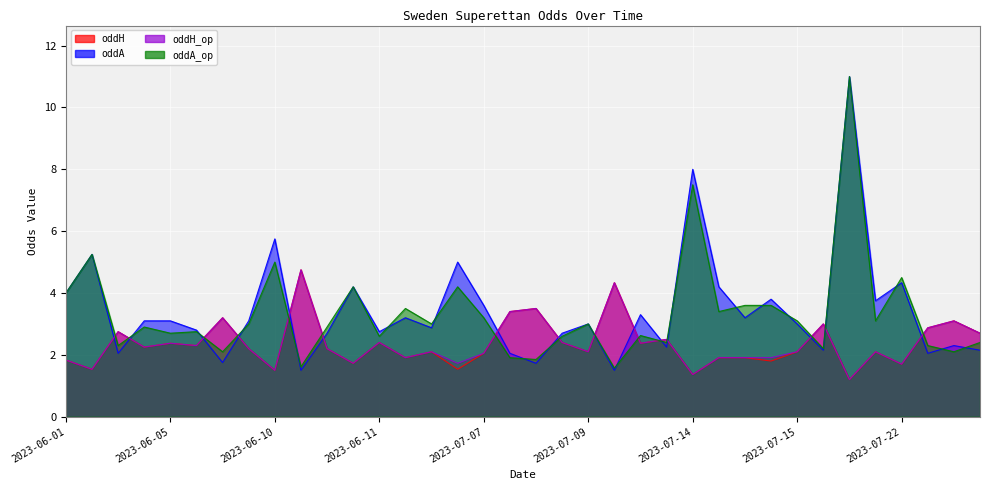

List the series in order of their peak value, lowest first.

oddH, oddH_op, oddA, oddA_op